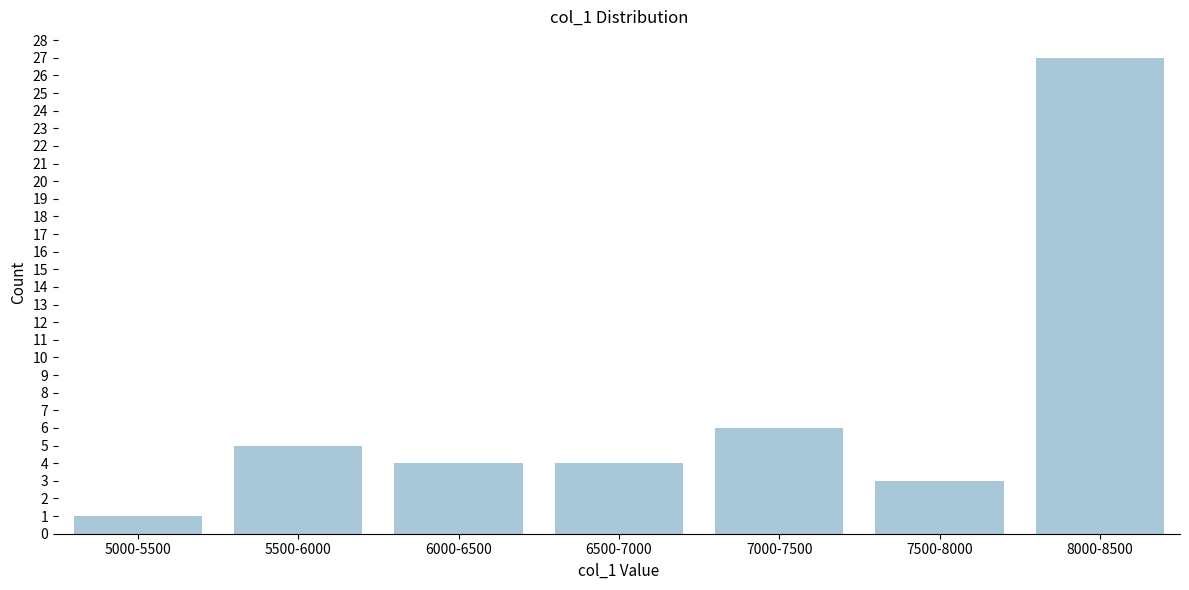

Reading right to left, list all the values displayed in this chart.

27	3	6	4	4	5	1